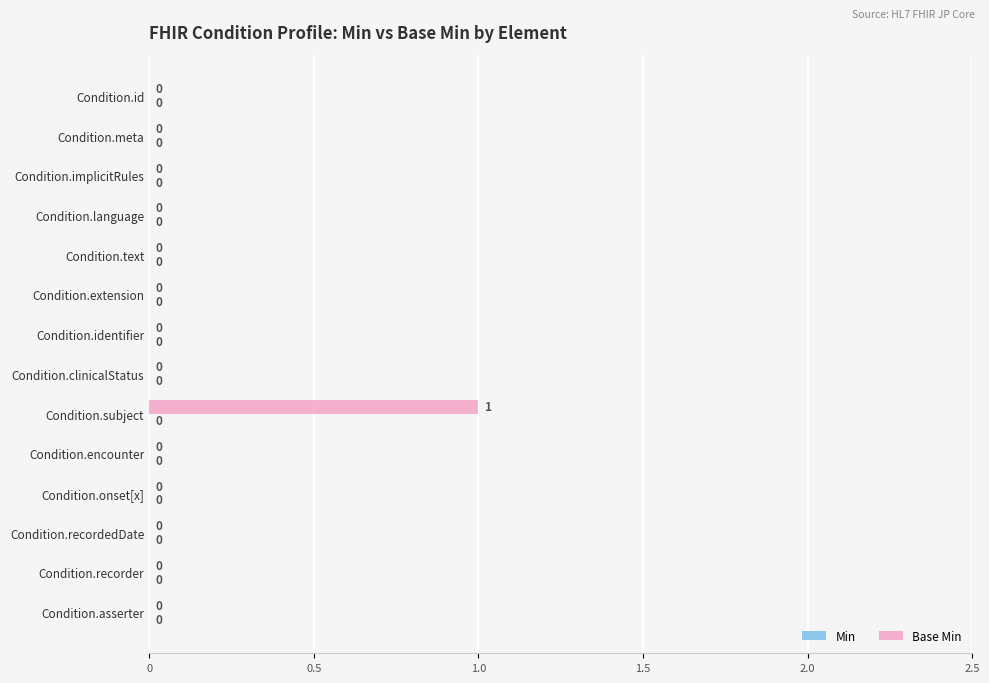

How many categories are shown in the chart?

14